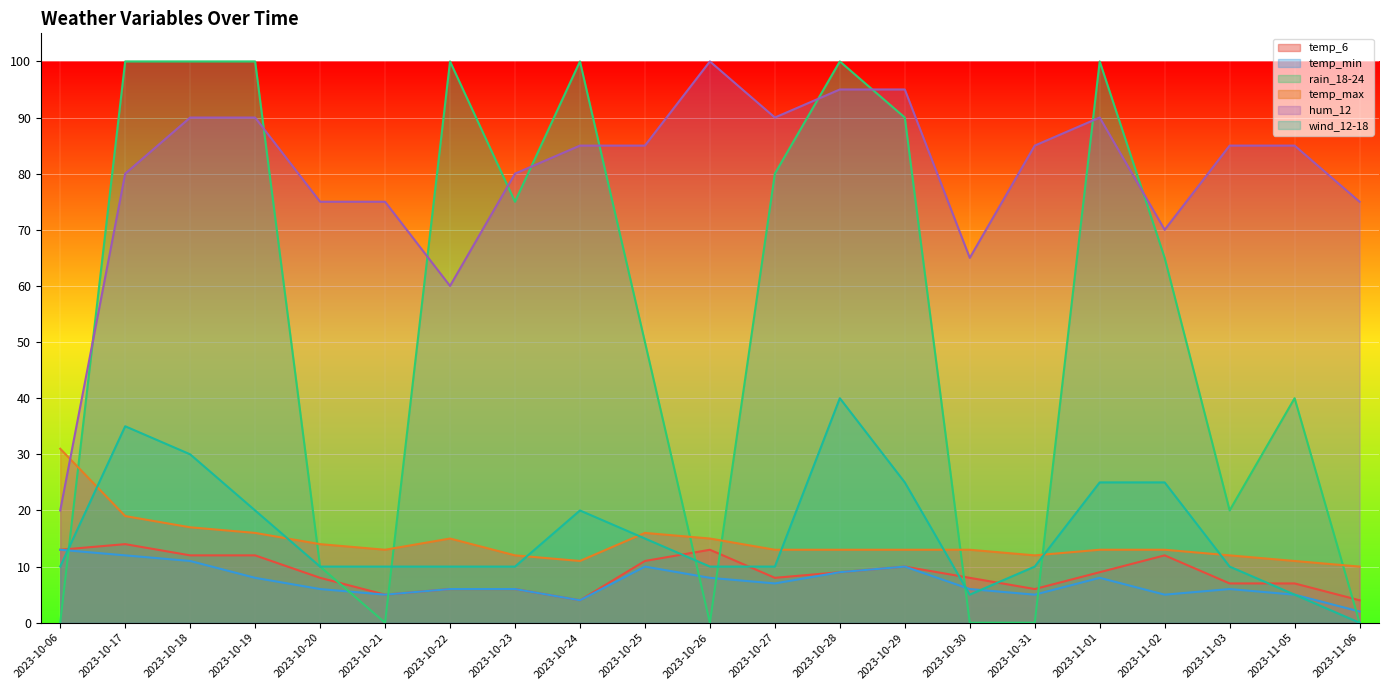

What is the average value of the wind_12-18 series?

16